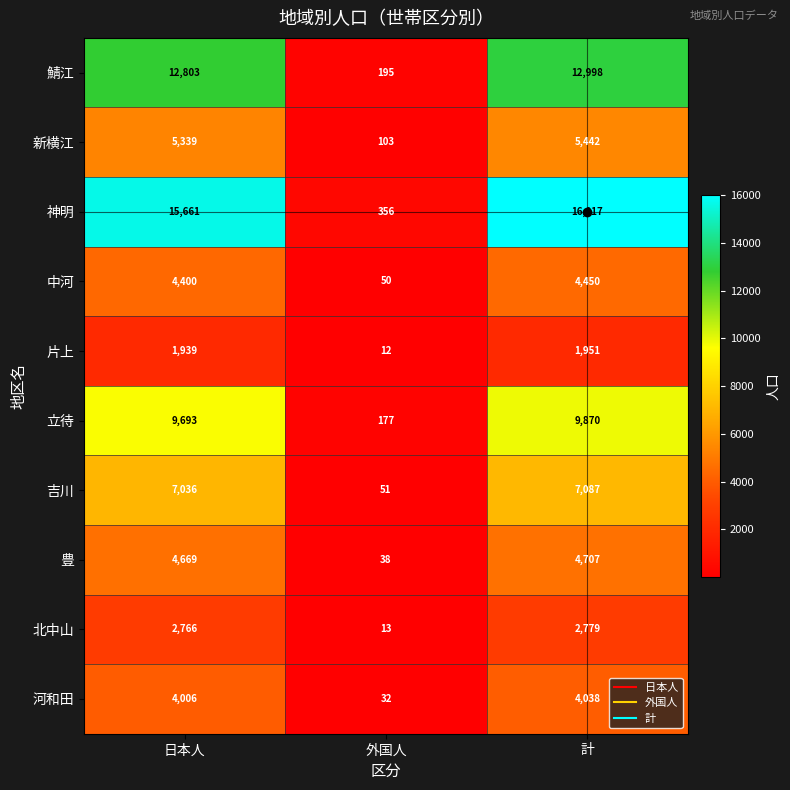

The value of 神明 at 計 is 28662. True or false?

False